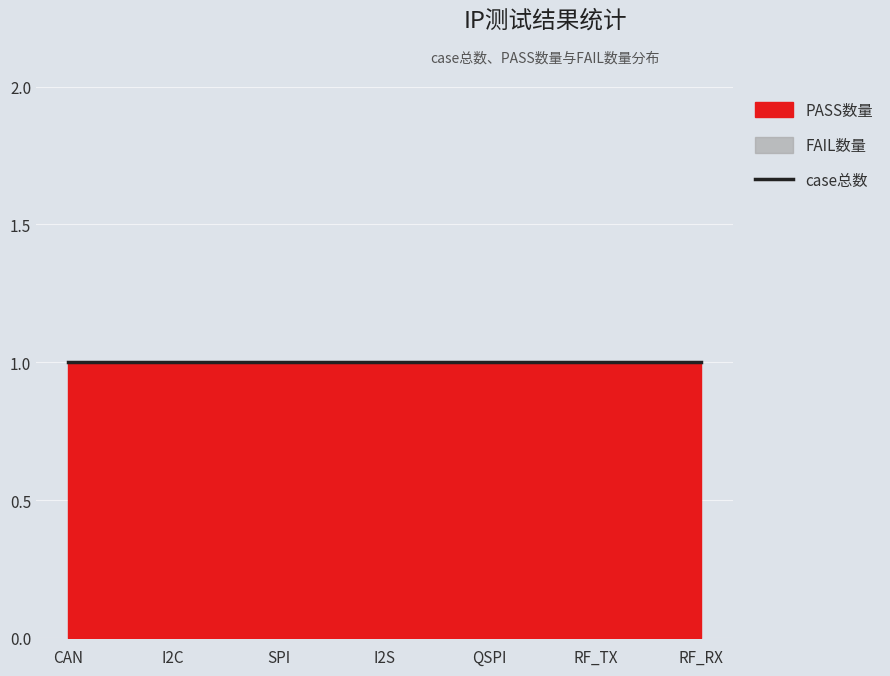

At which label is PASS数量 closest to 1?

CAN